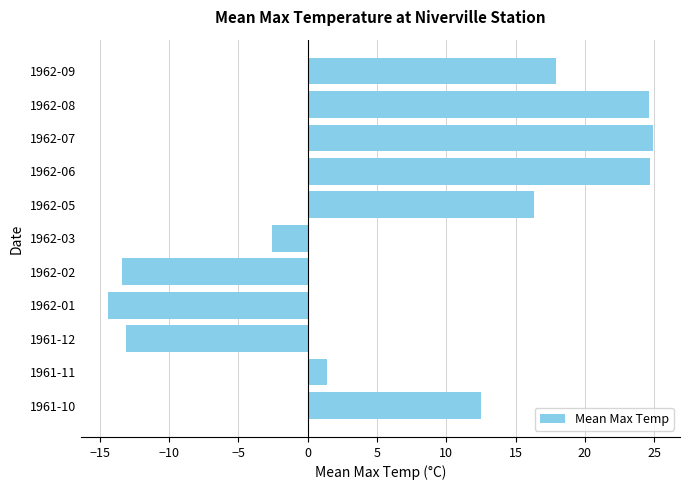

At which label is the value closest to 5?

1961-11